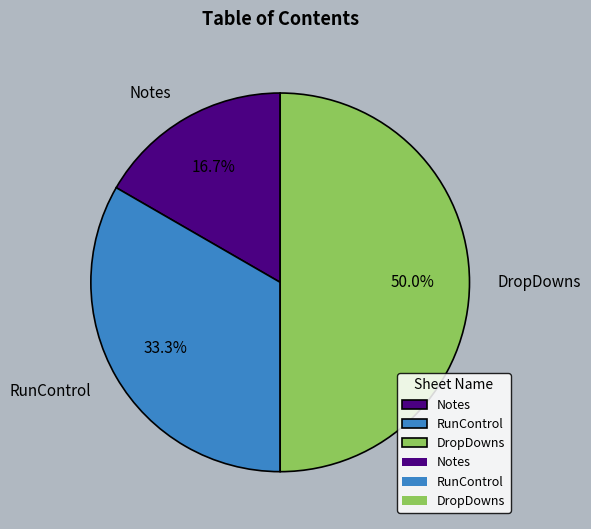

Approximately how many times larger is the value at RunControl compared to Notes?

2.0